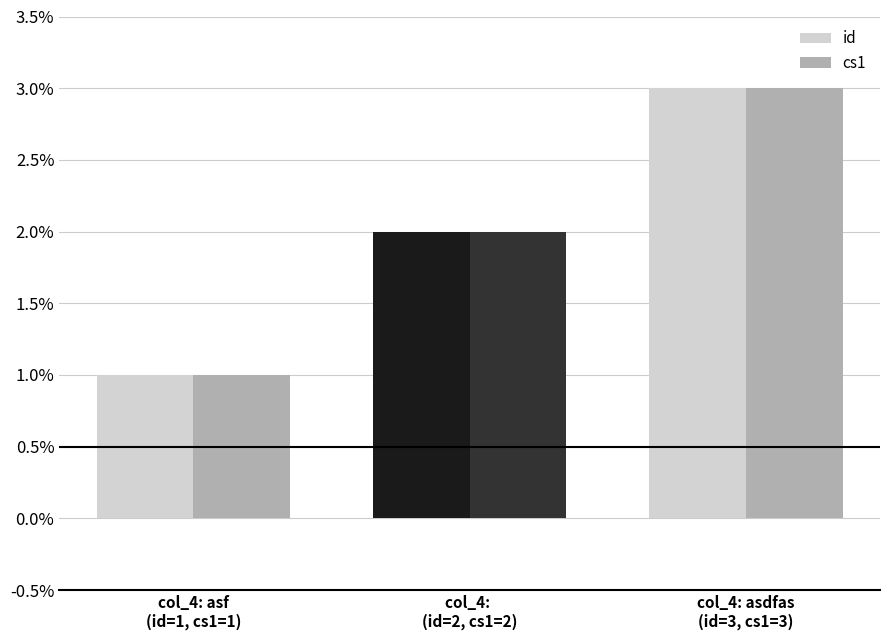

What is the sum of all id values?

6